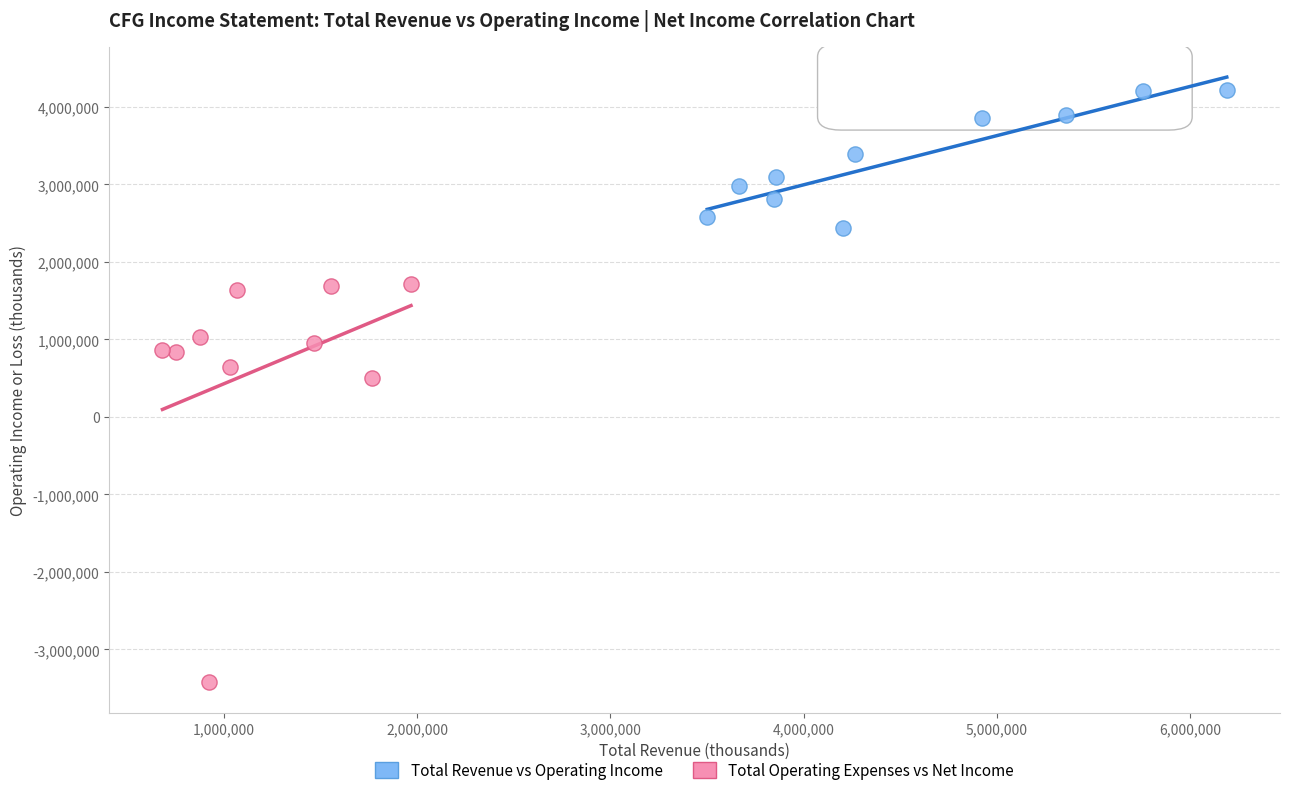

Which series contains the highest Y value?

Total Revenue vs Operating Income